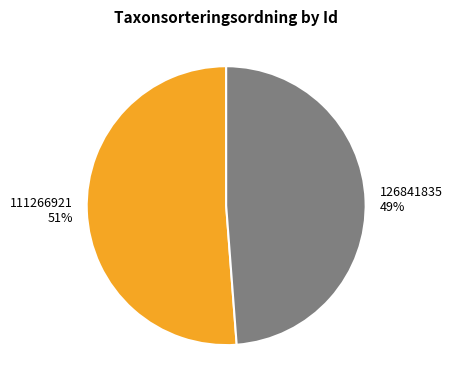

How many slices are in this pie chart?

2